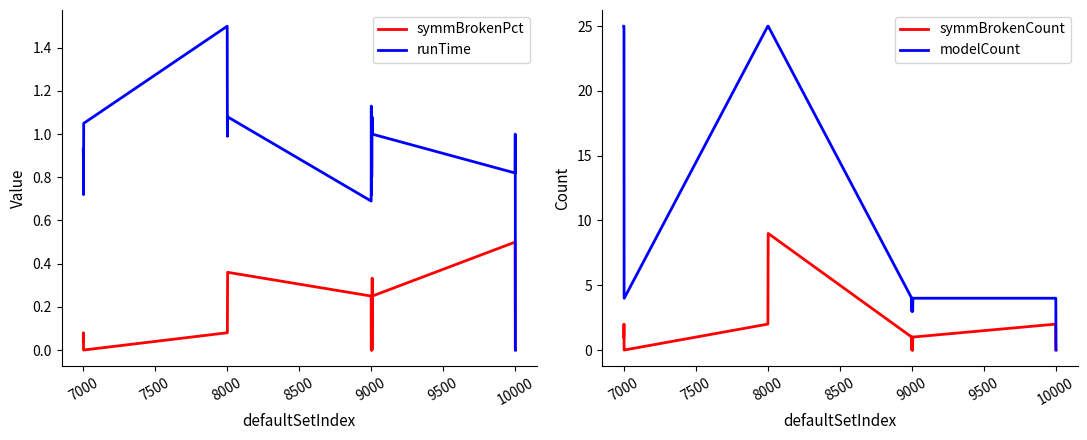

The value of symmBrokenCount at 7000 is 1. True or false?

True